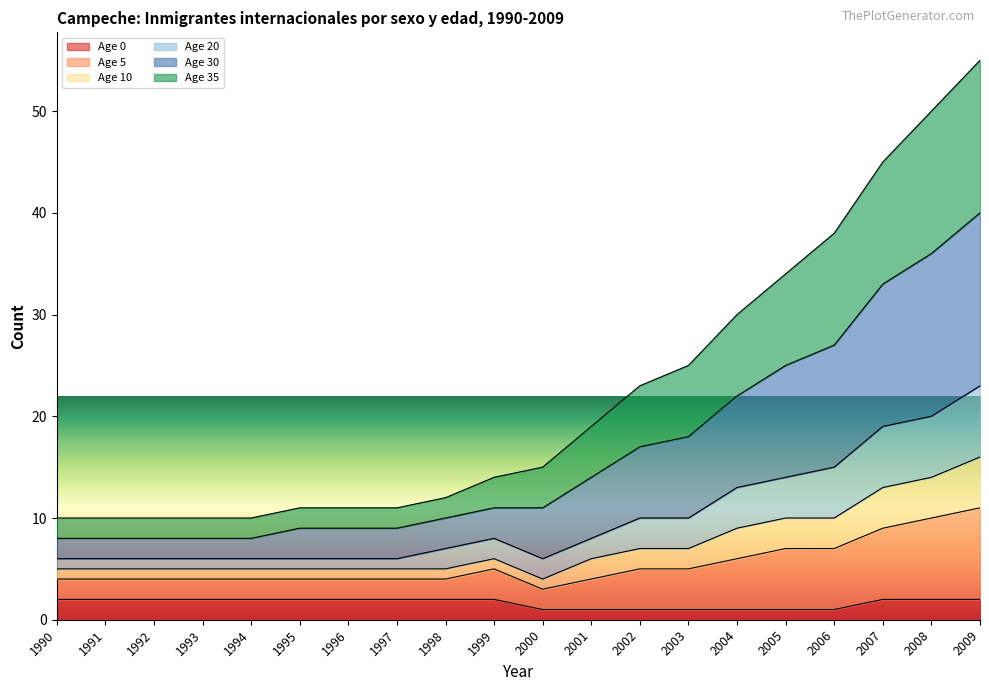

Count the number of categories in the chart.

20